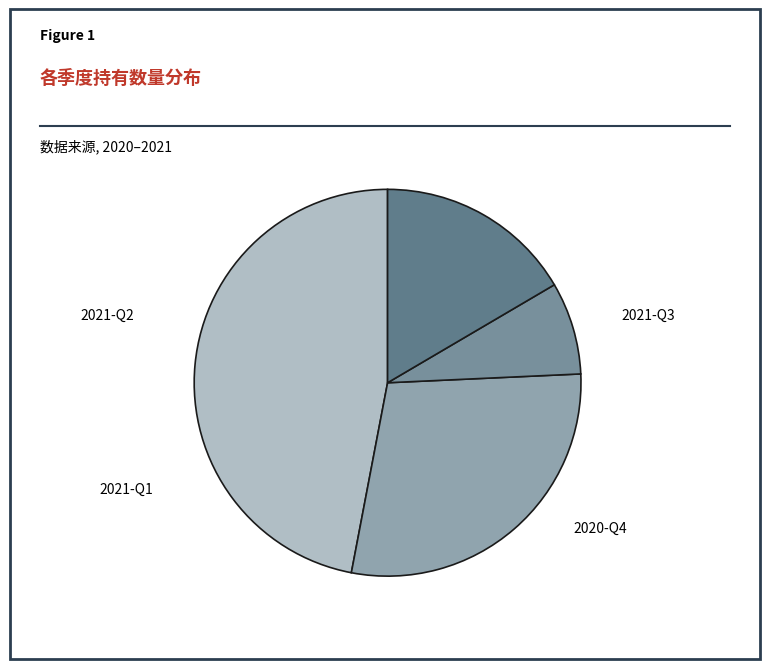

Is 2021-Q2 the majority of the pie?

No